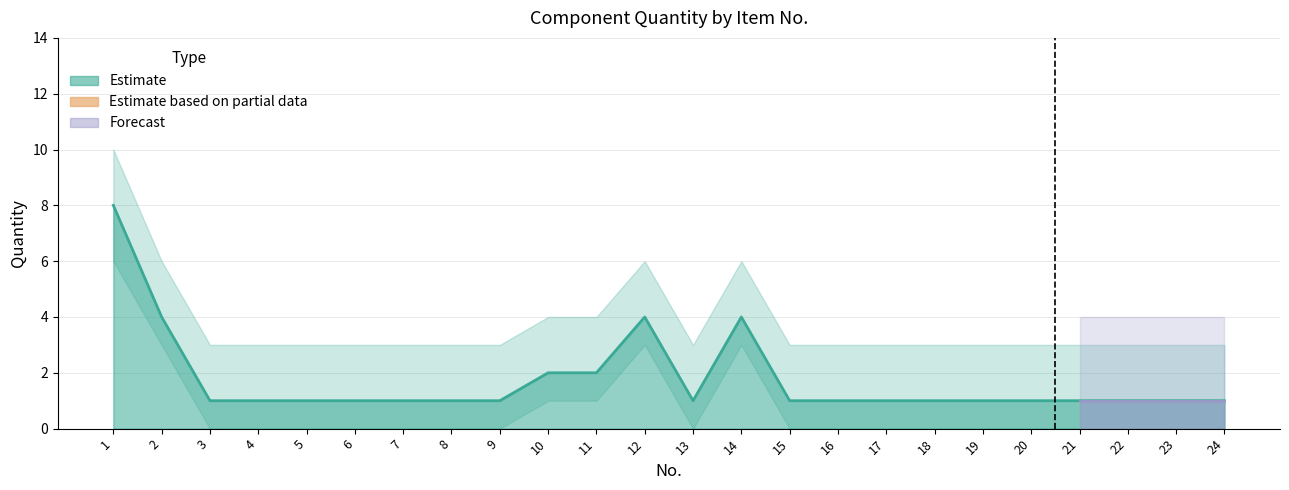

True or false: Upper Bound and Lower Bound cross at least once.

False